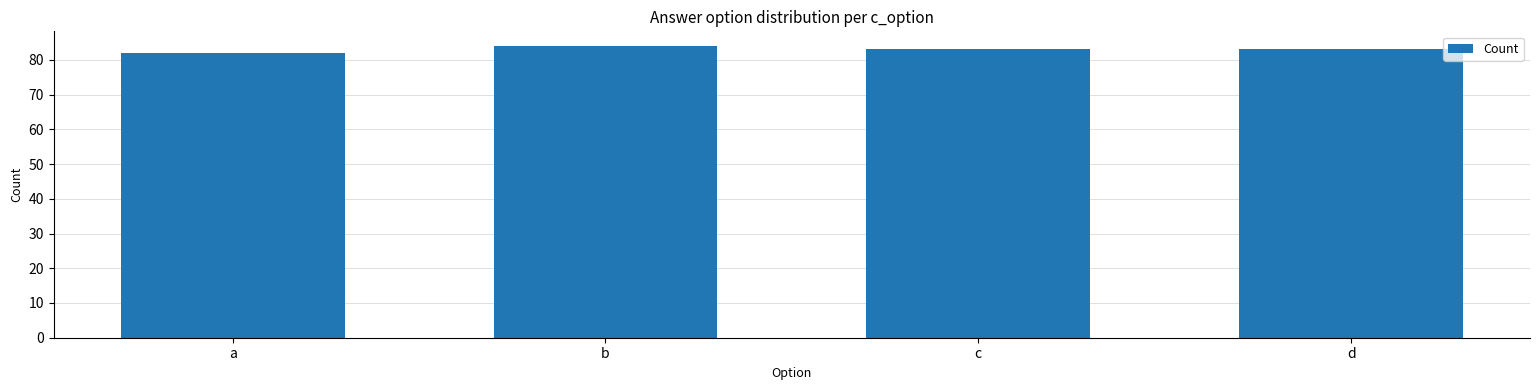

Which label corresponds to the largest value in the chart?

b